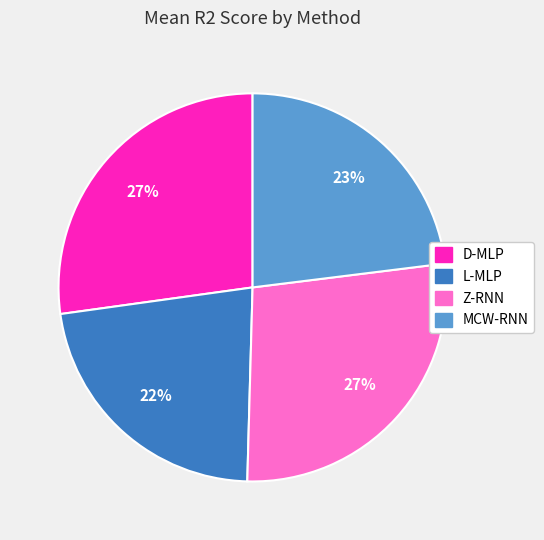

How many slices are in this pie chart?

4